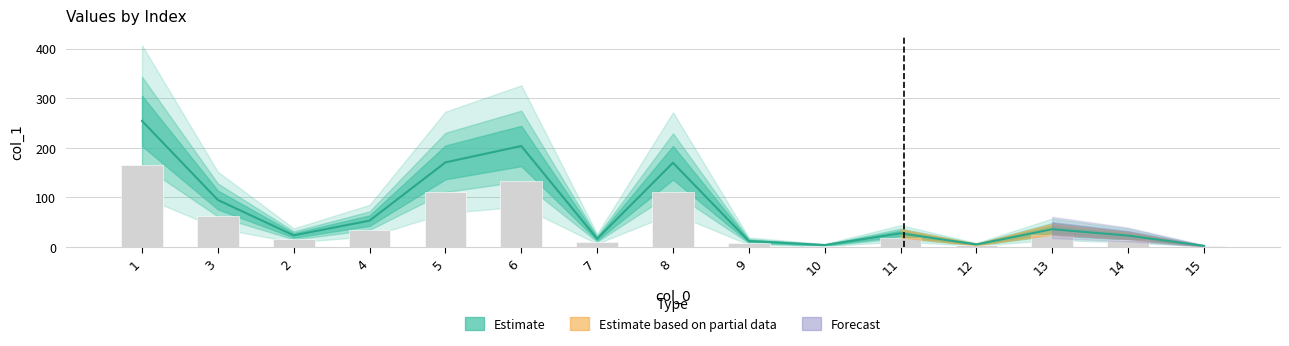

Count the number of categories in the chart.

15